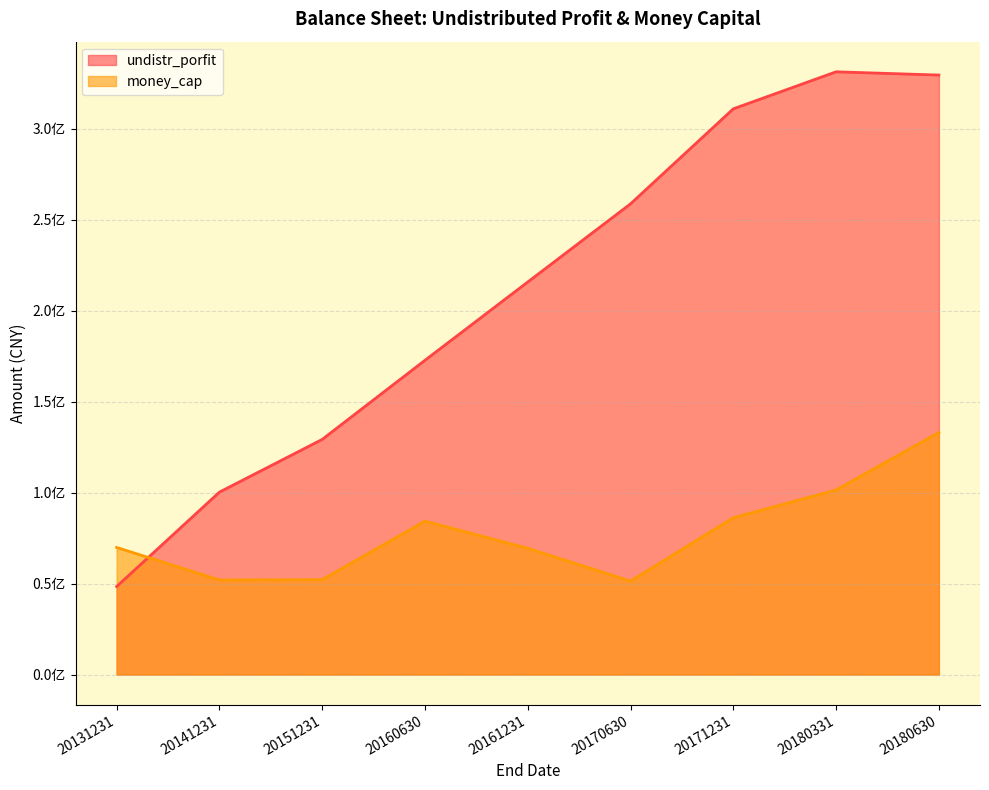

Is it true that undistr_porfit equals 172228884.2 at 20141231?

False